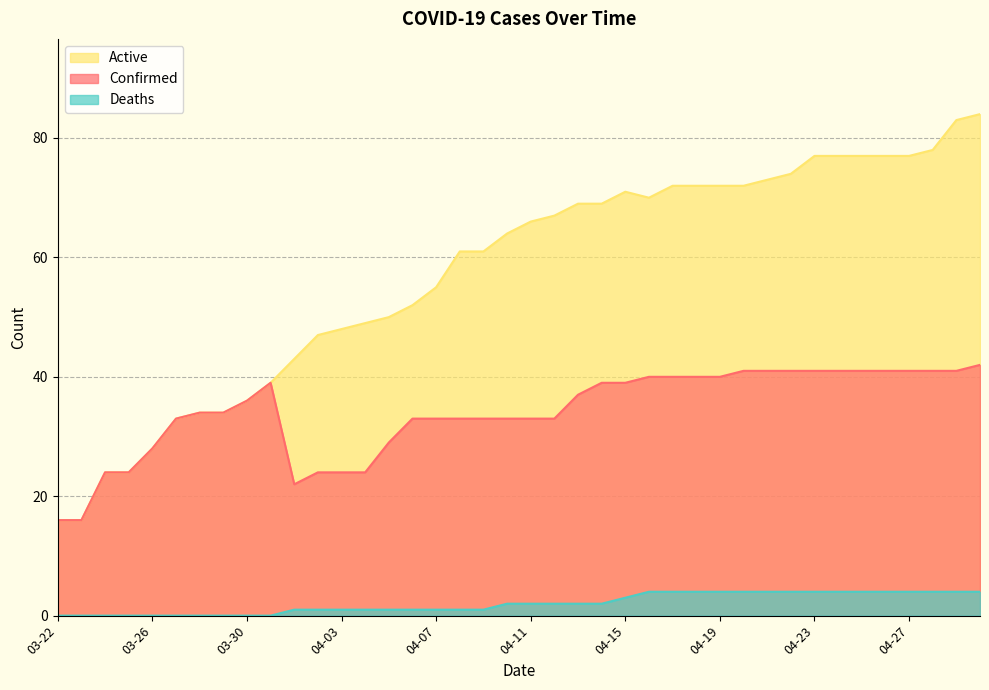

What is the maximum value shown in the chart?

84